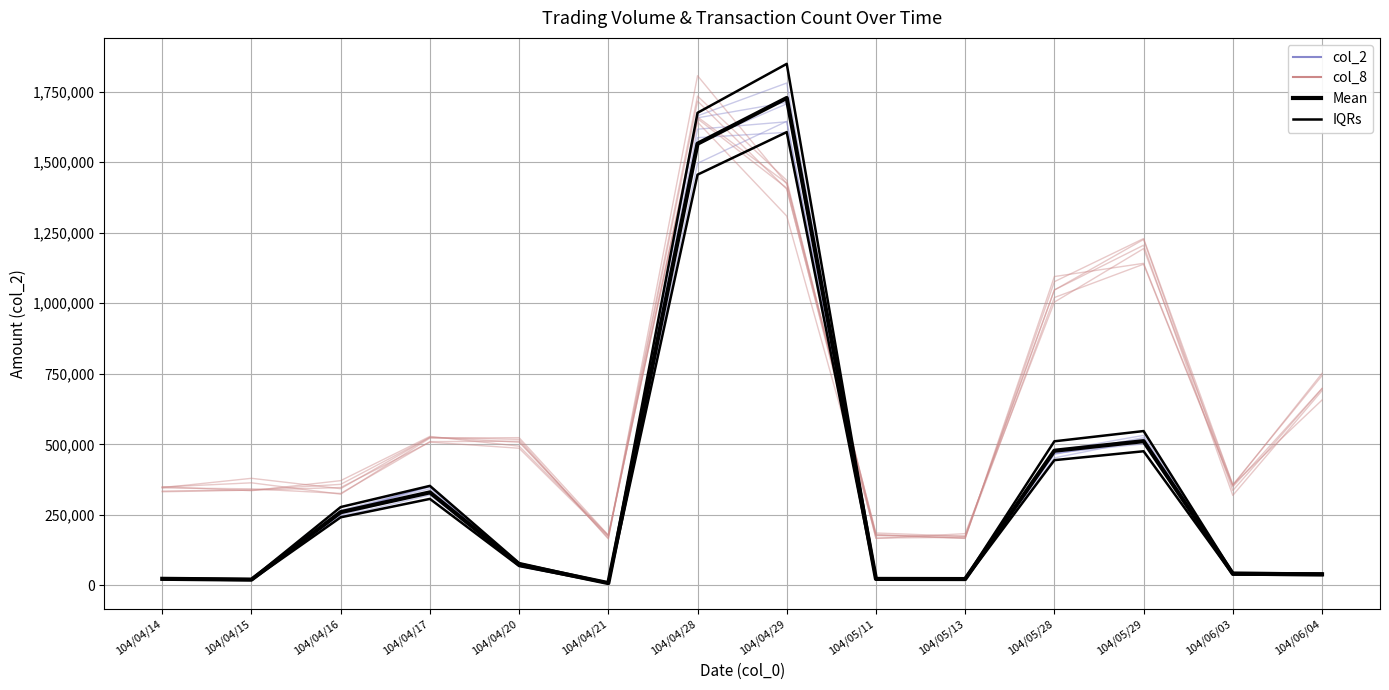

Which has a higher value, 104/05/28 or 104/04/28?

104/04/28